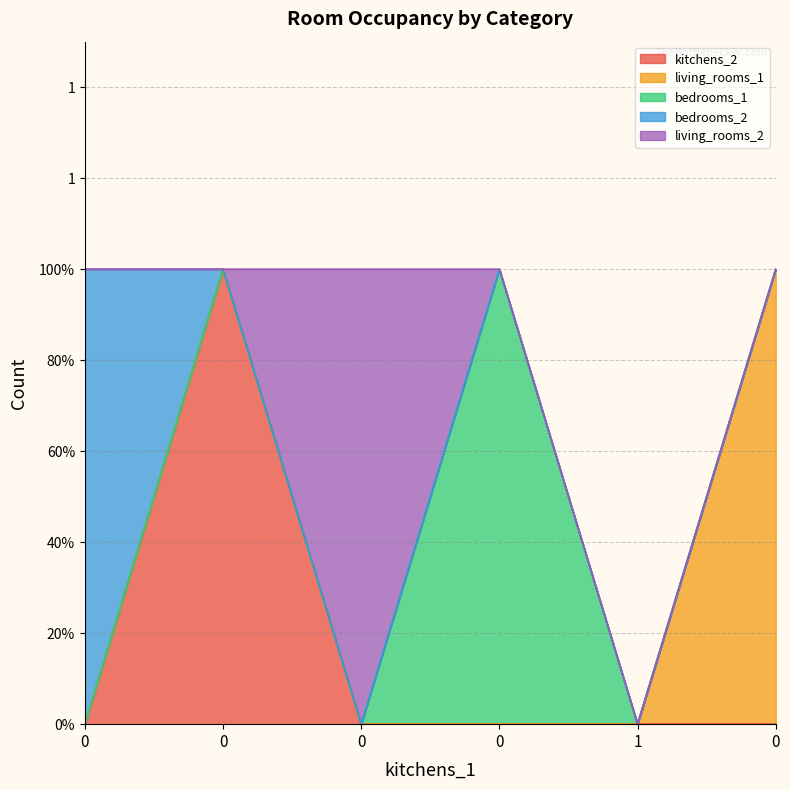

True or false: bedrooms_2 and living_rooms_2 intersect in this chart.

False